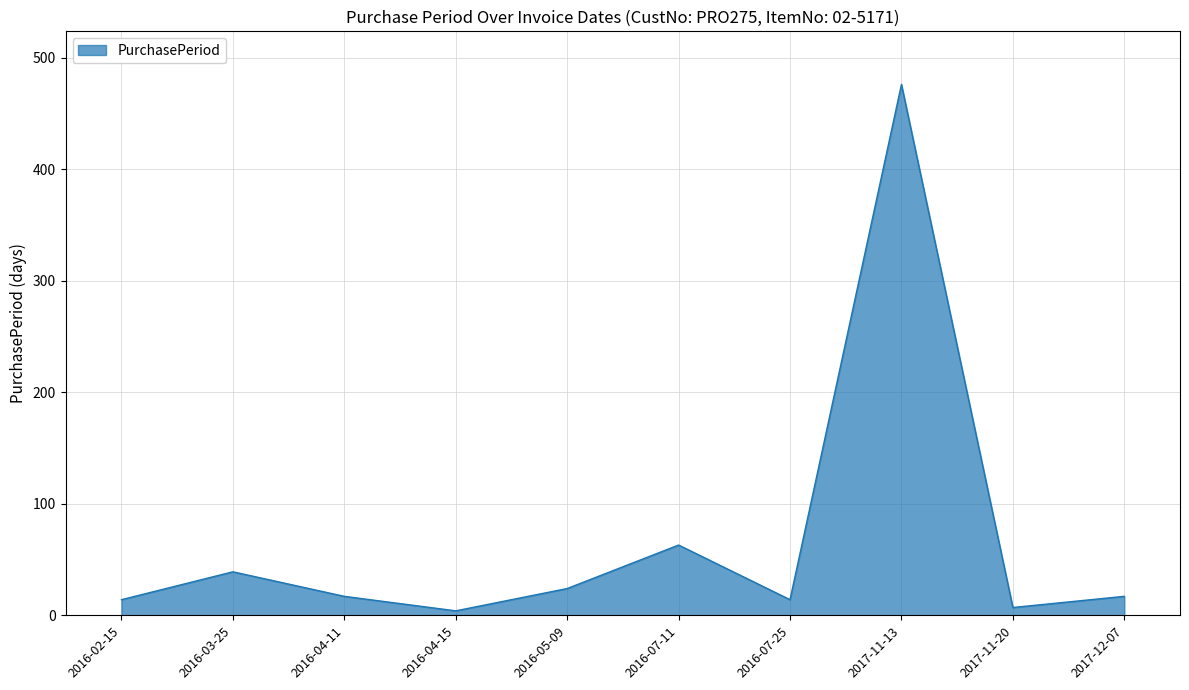

Does the chart have visible grid lines?

Yes